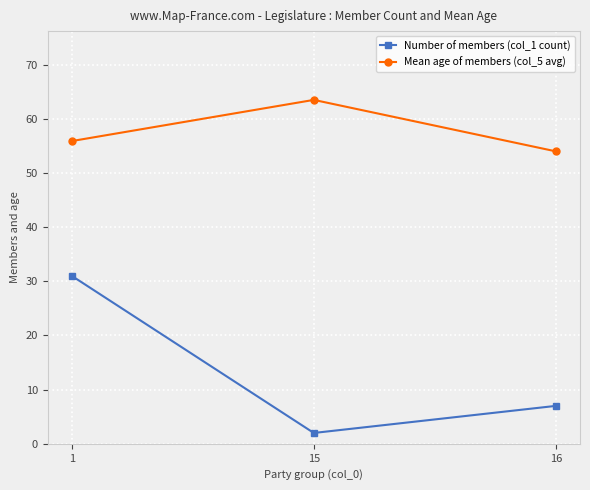

Which series has the widest spread of values?

Number of members (col_1 count)